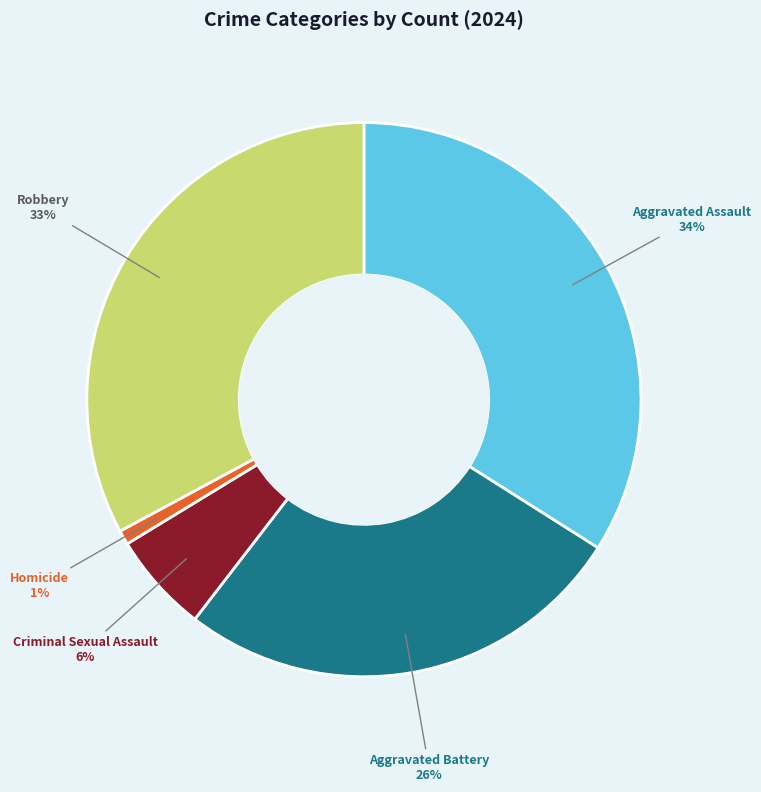

Combined, do Criminal Sexual Assault and Robbery account for over 50%?

No